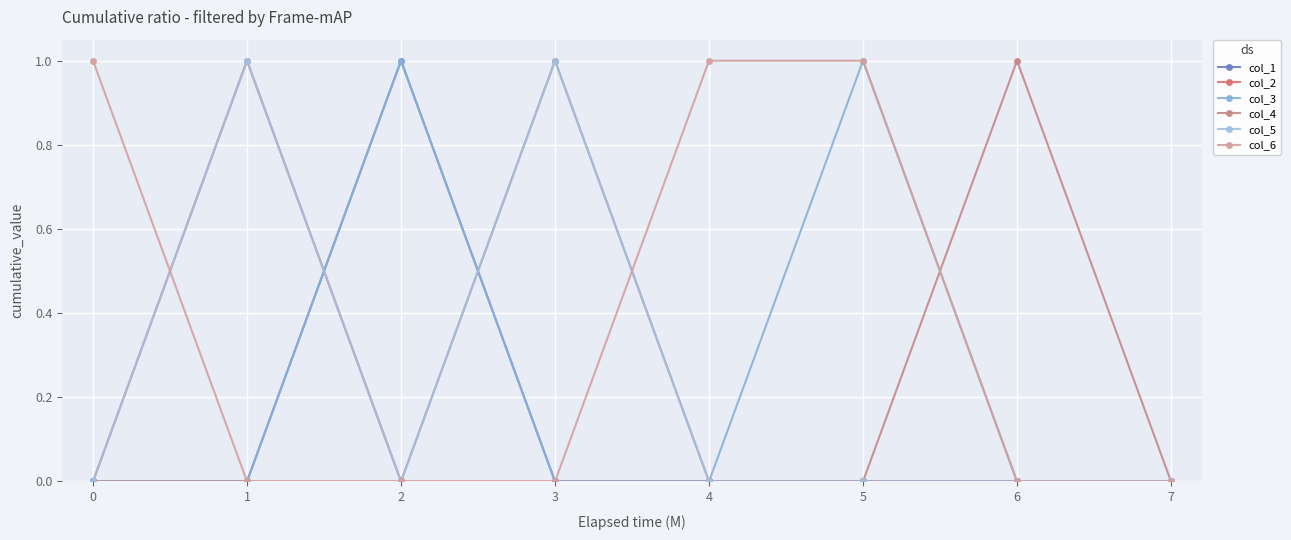

True or false: col_1 has a value of 0 at 3.

True